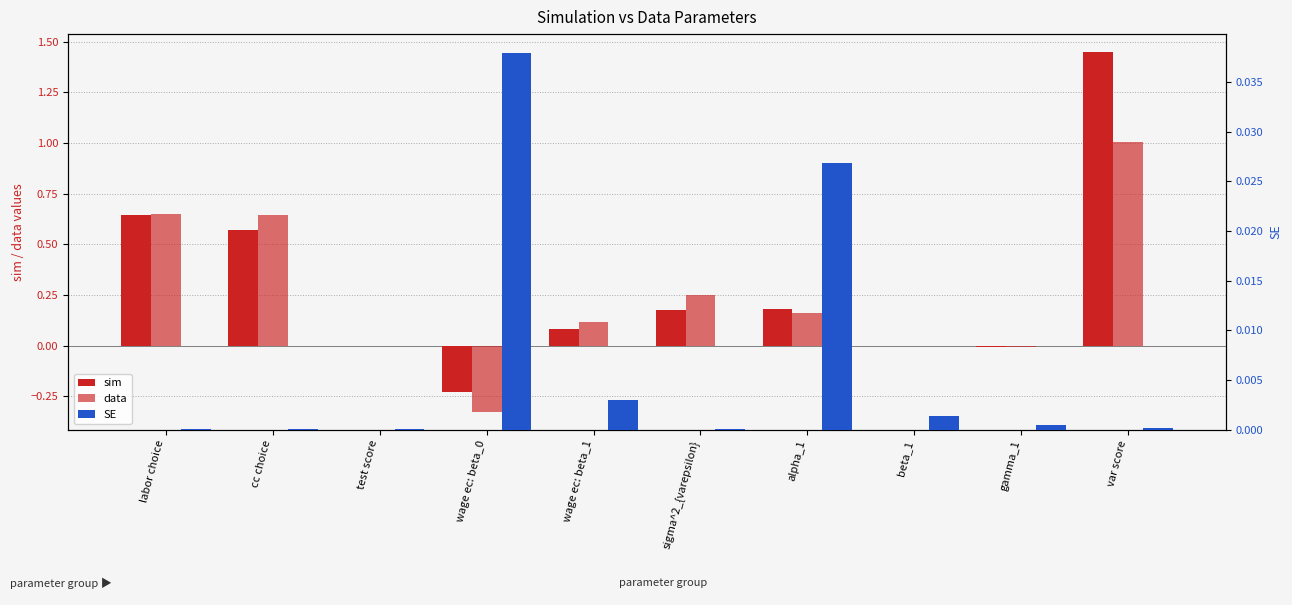

What is the label of the 6th bar from the right?

wage ec: beta_1